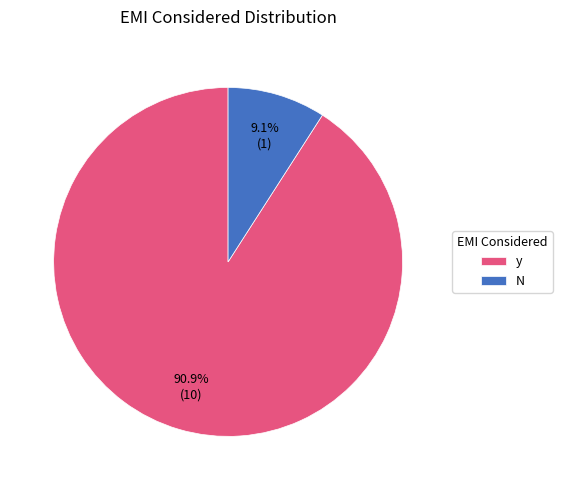

To the nearest percent, what percentage of the pie is y?

91%